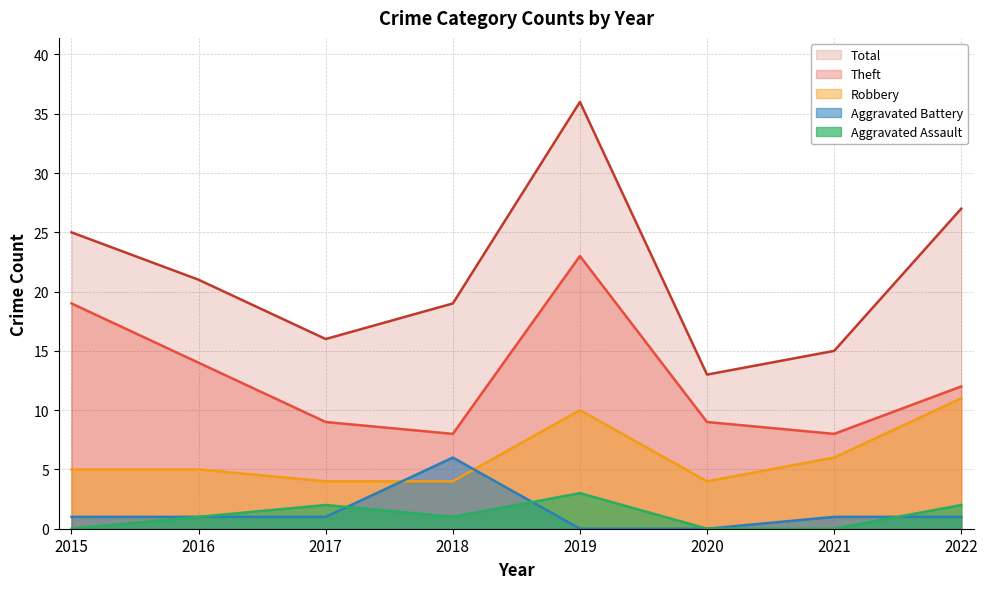

At which category is the sum across all series the highest?

2019